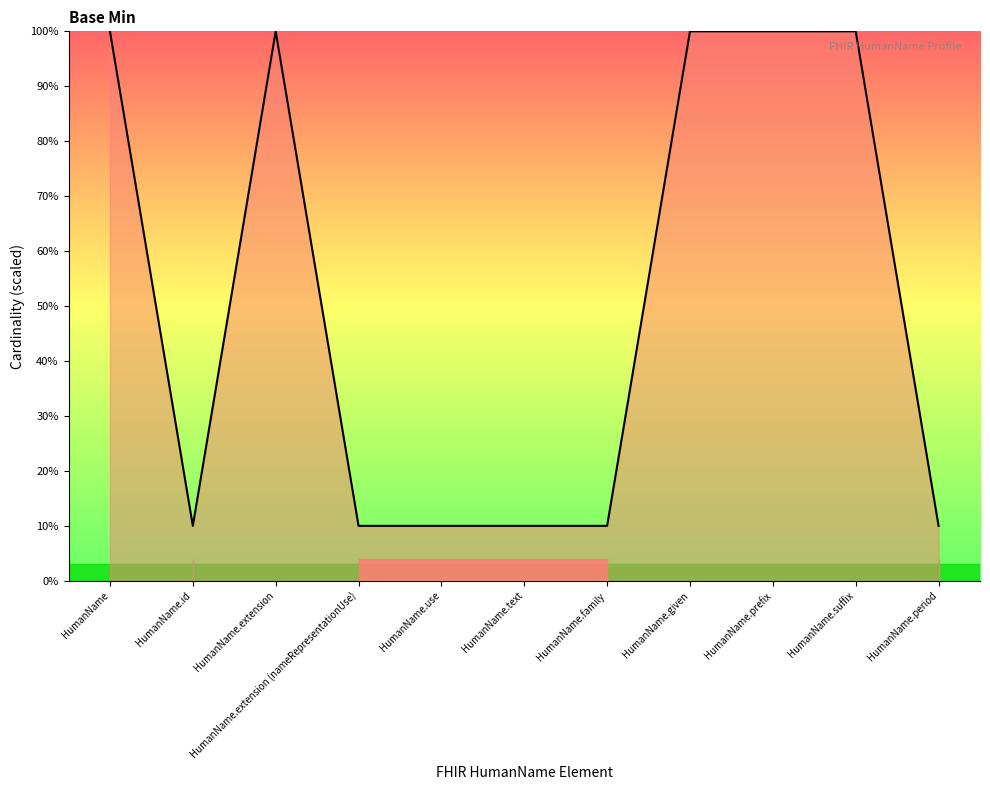

What is the maximum value shown in the chart?

10